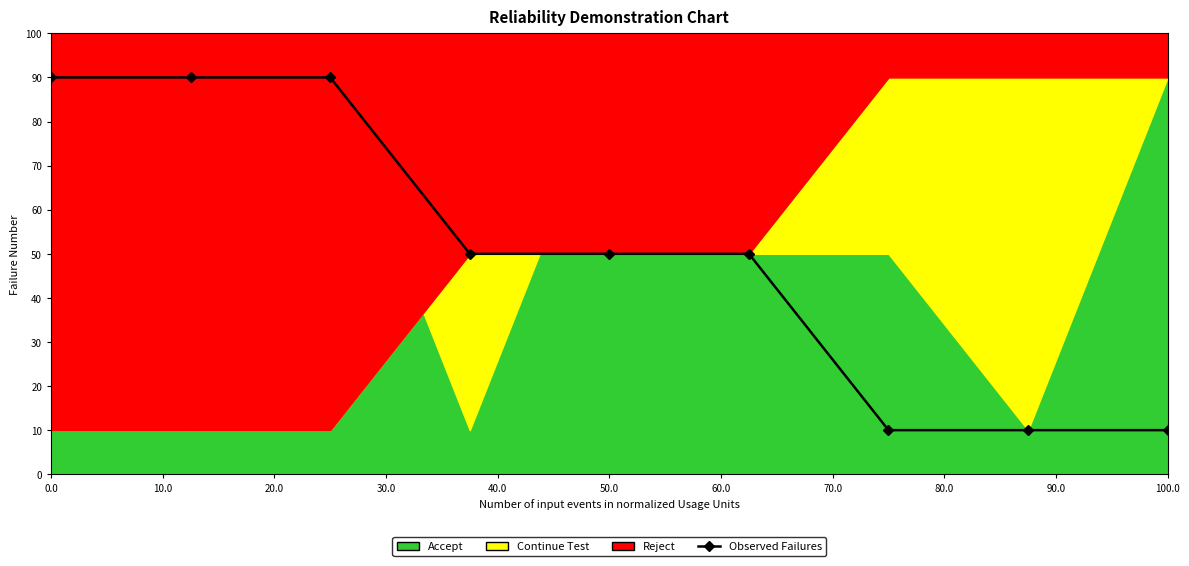

What is the value of the 3rd point from the left?

90